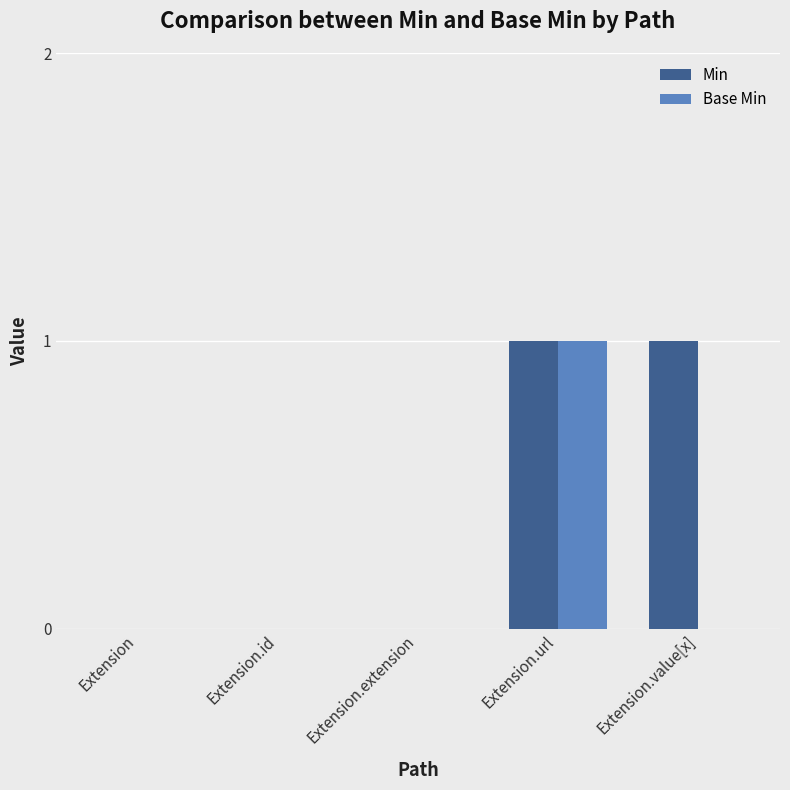

How many data points does each series have?

5